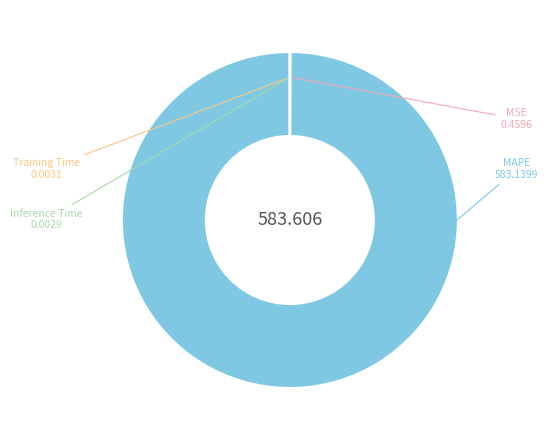

Which slice is the largest?

MAPE